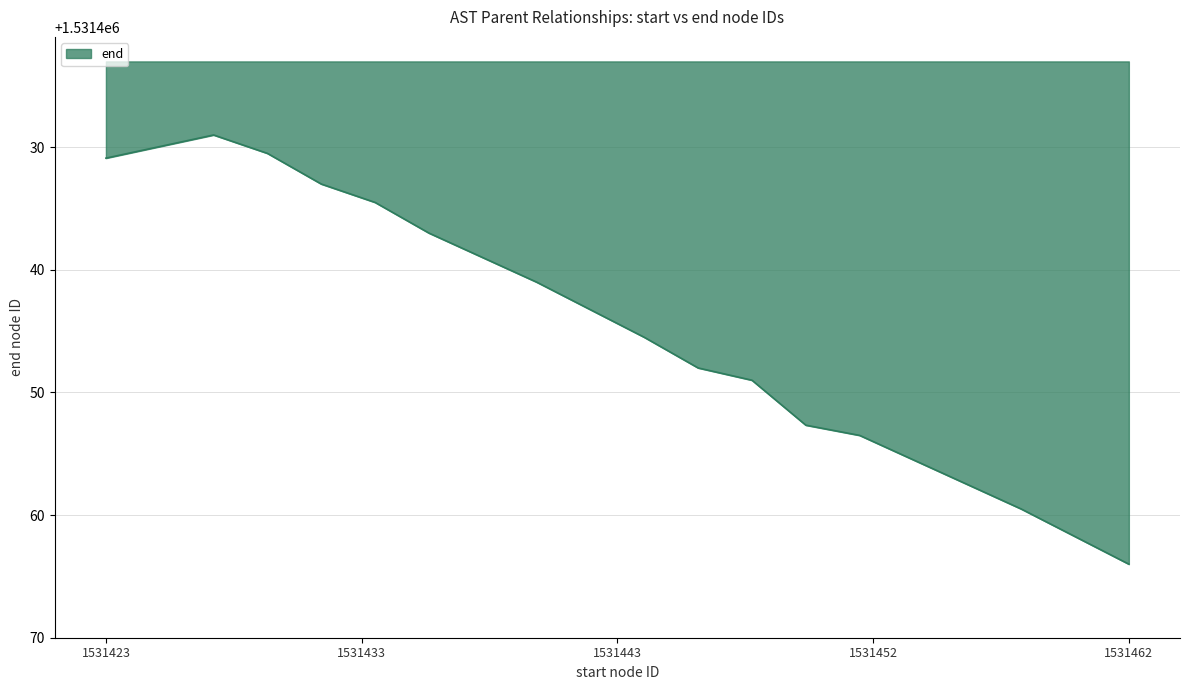

How many lines are shown in the chart?

1